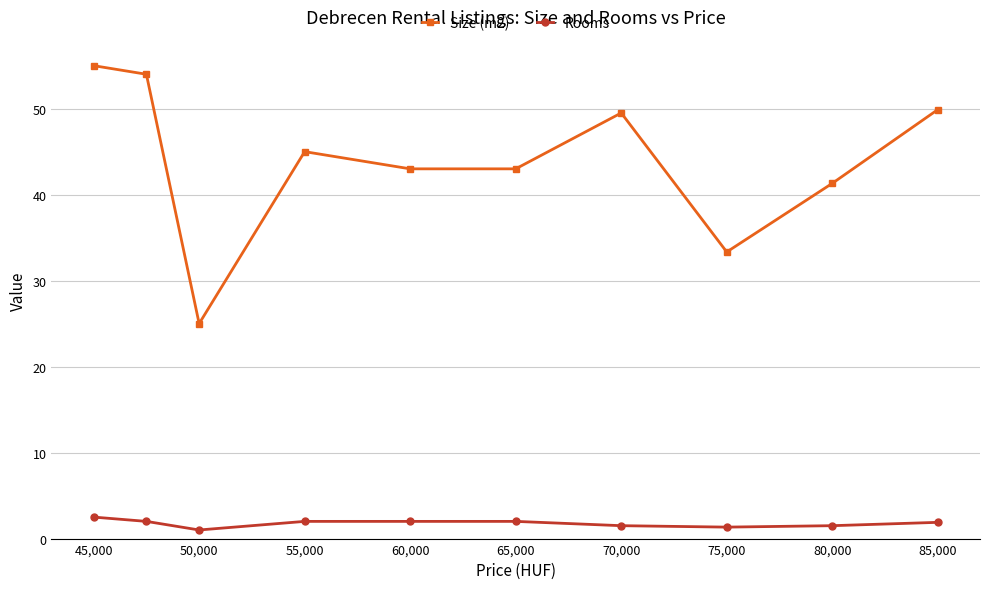

What is the average value of the Size (m2) series?

43.9